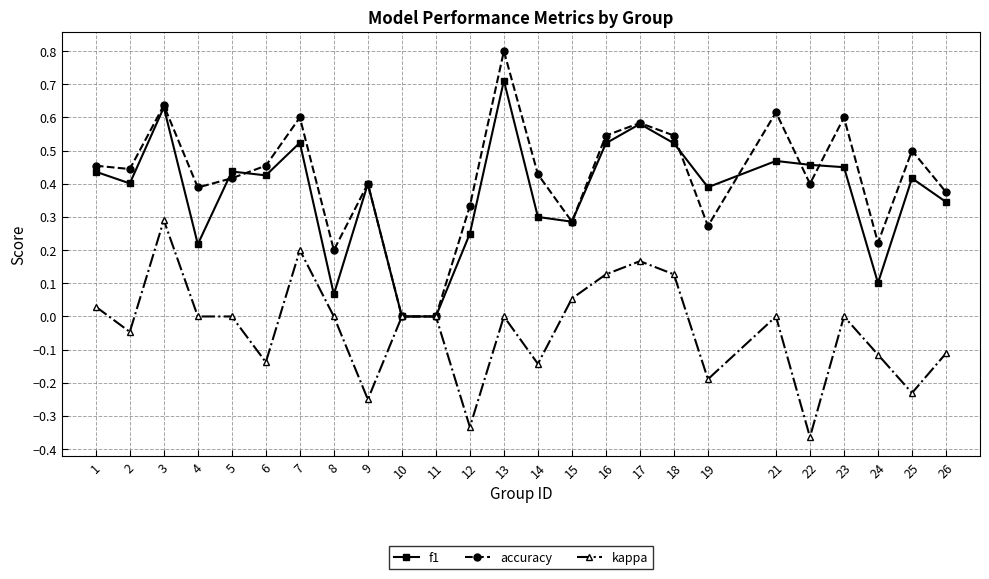

True or false: f1 and accuracy cross at least once.

True